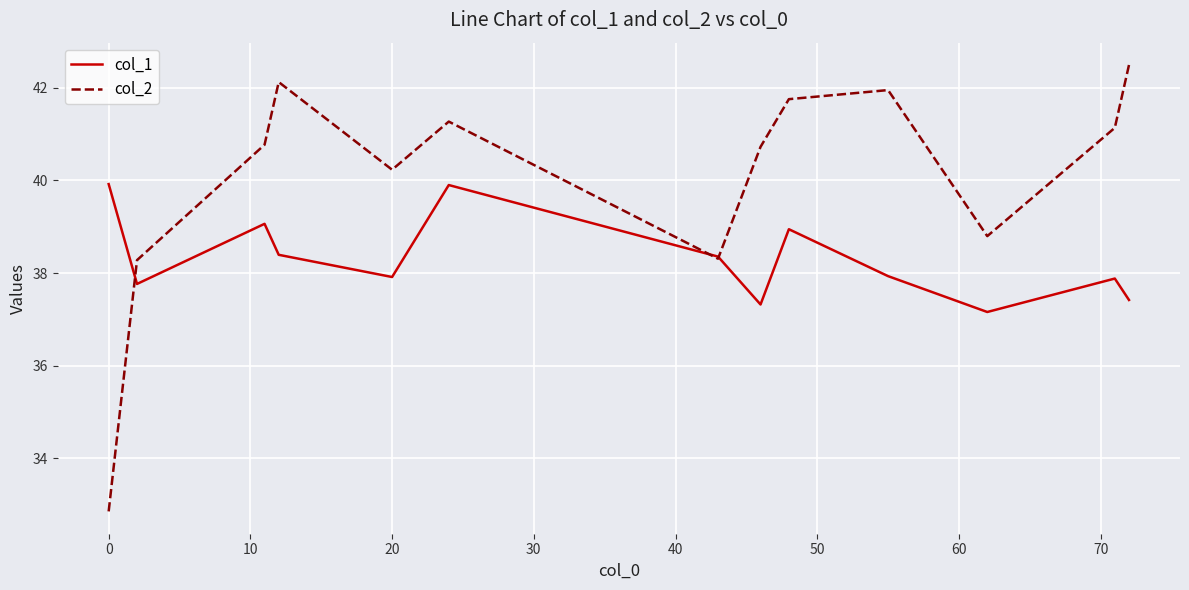

Which series has the largest range (max minus min)?

col_2